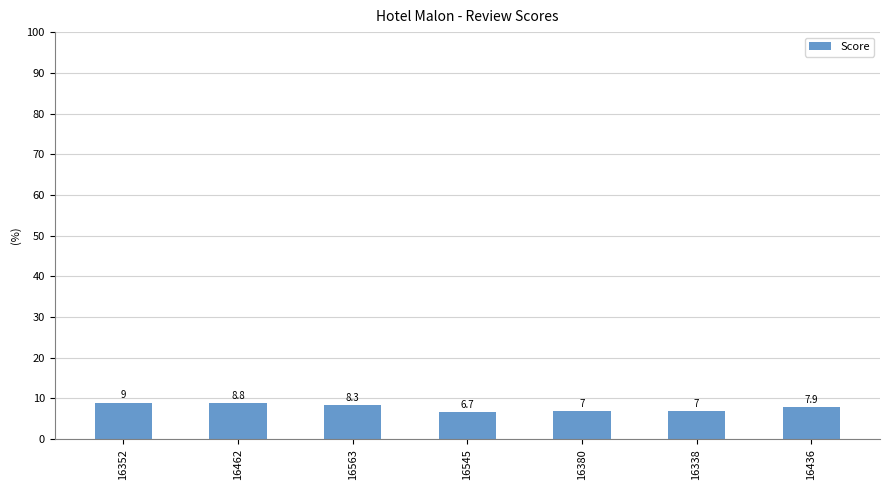

True or false: the data shows 1.7 at 16563.

False